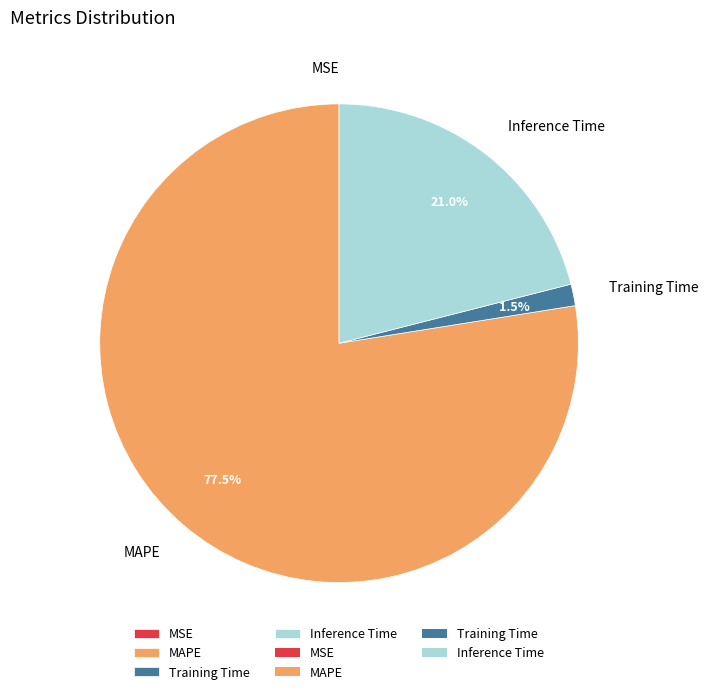

To the nearest percent, what is the difference between the largest and smallest slice percentages?

78%